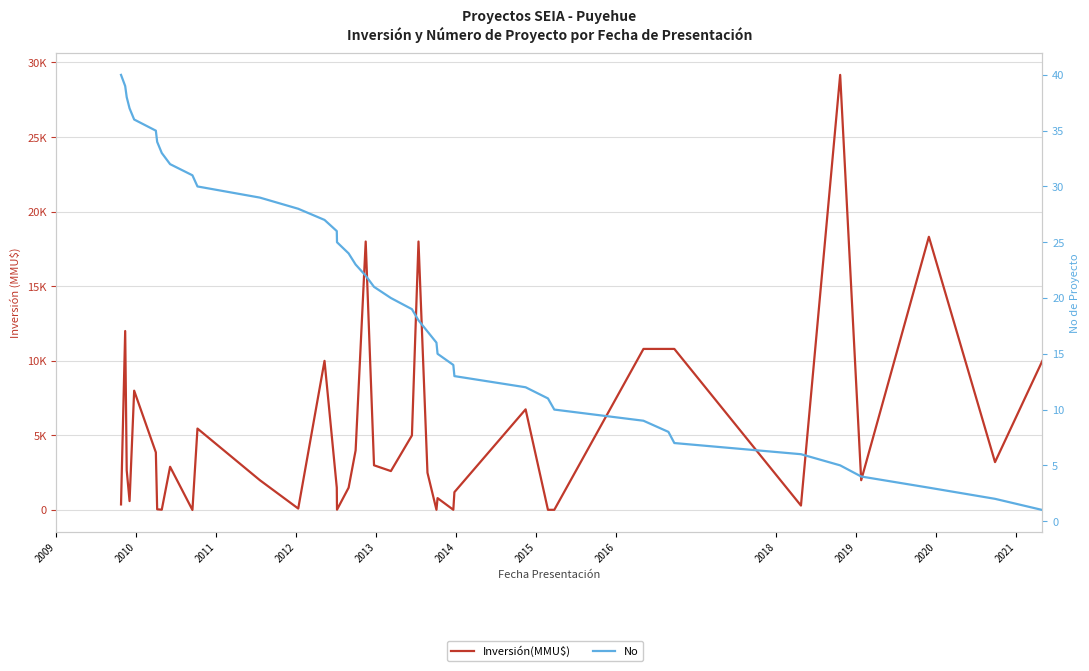

How many values in the Inversión(MMU$) series exceed 2660?

19